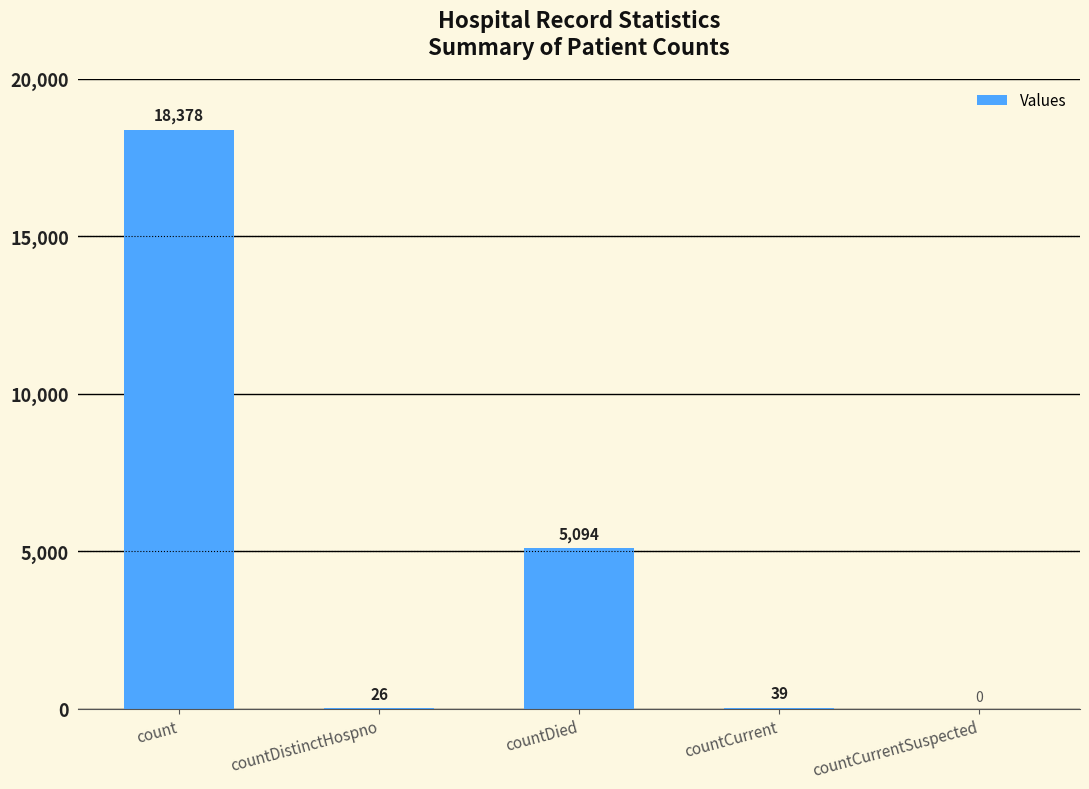

Which category has the highest value across all series?

count